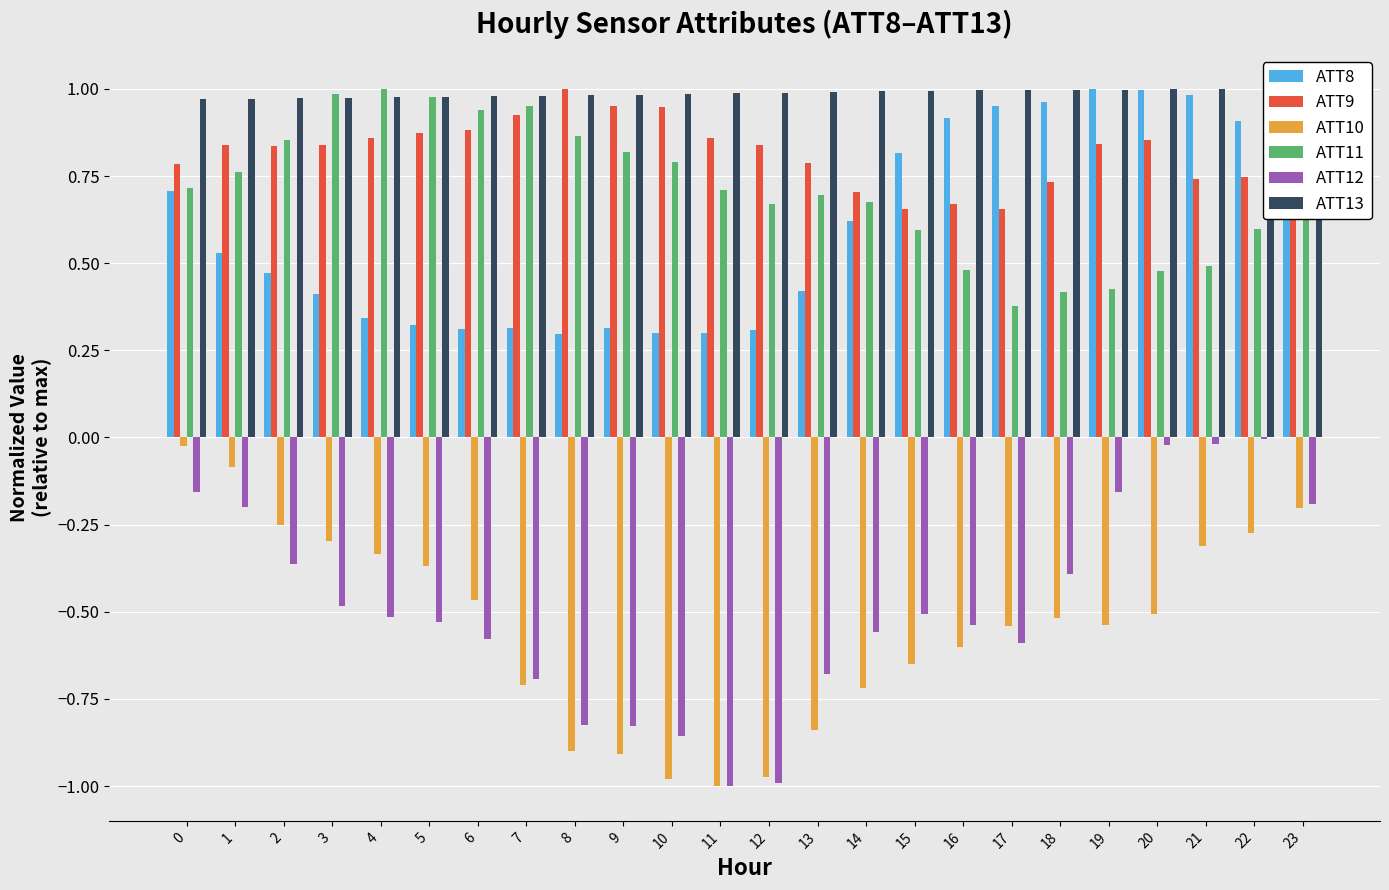

What is the spread (max minus min) of values at 10?

2.0